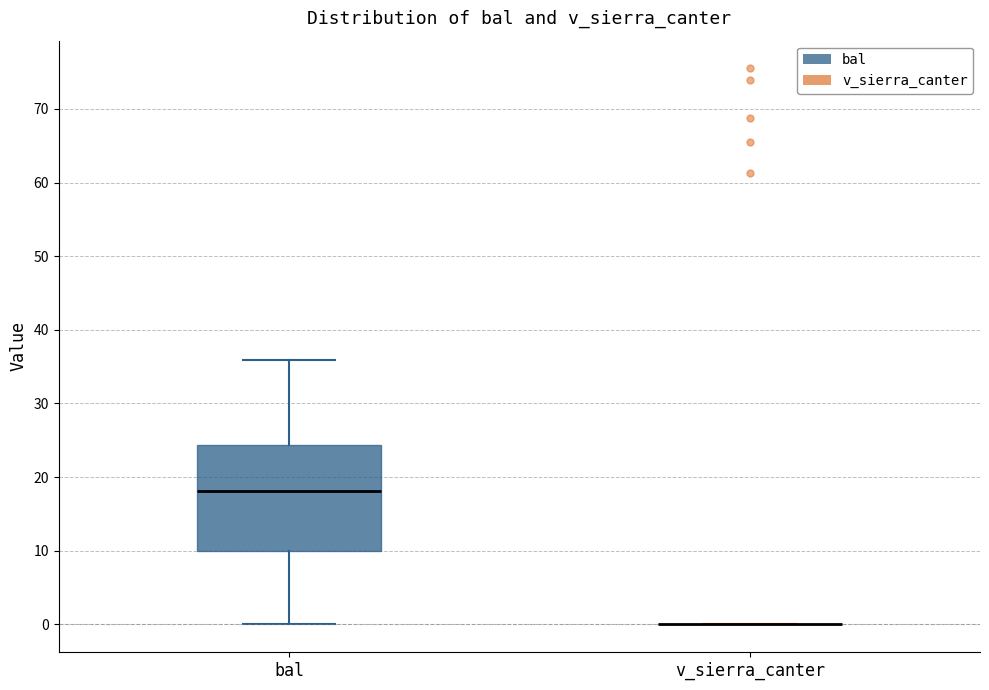

Which box is the tallest, from its lower edge to its upper edge?

bal